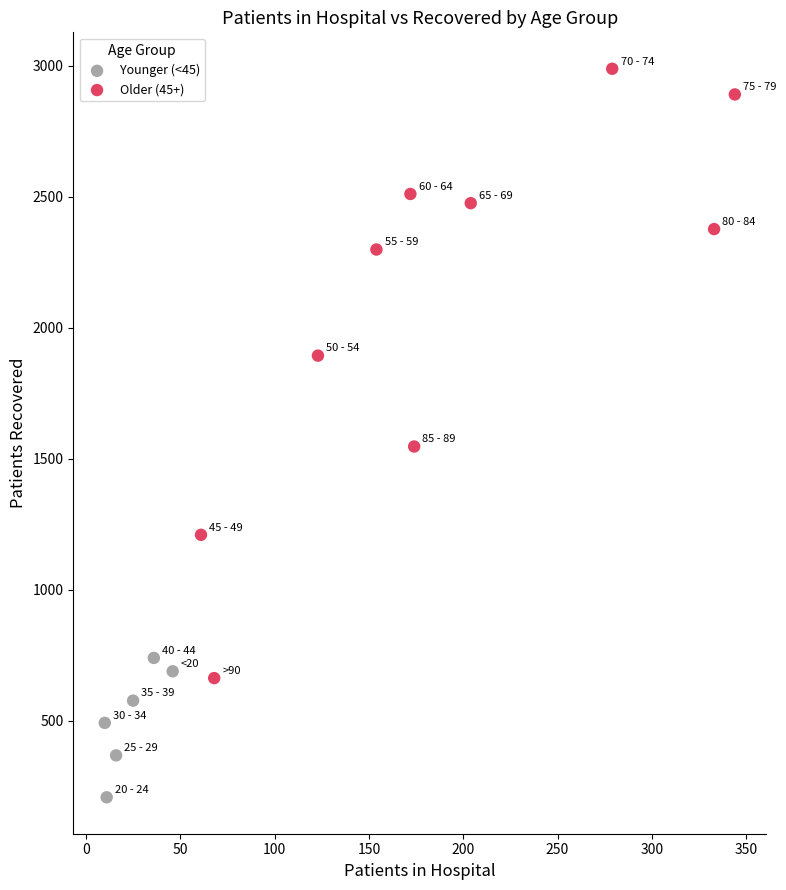

Which series contains the lowest Y value?

Younger (<45)